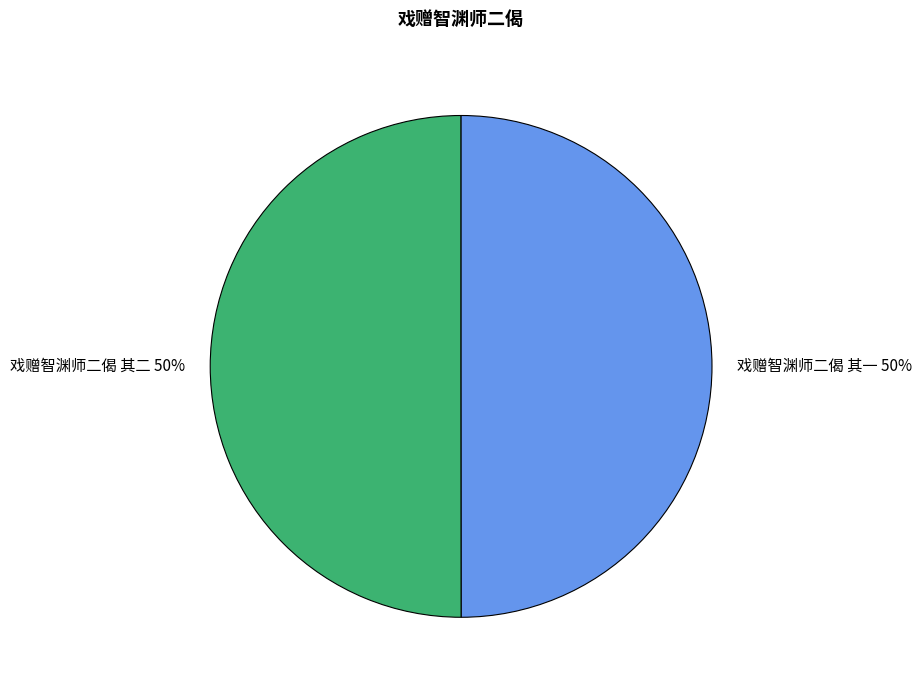

Is the sum of 戏赠智渊师二偈 其二 and 戏赠智渊师二偈 其一 greater than half?

Yes